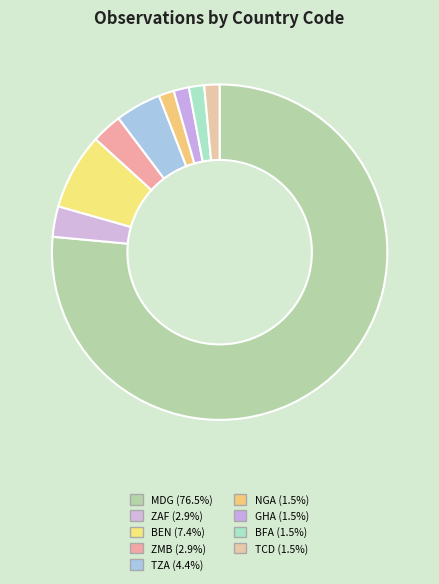

Is it true that TCD is 8% of the pie?

False